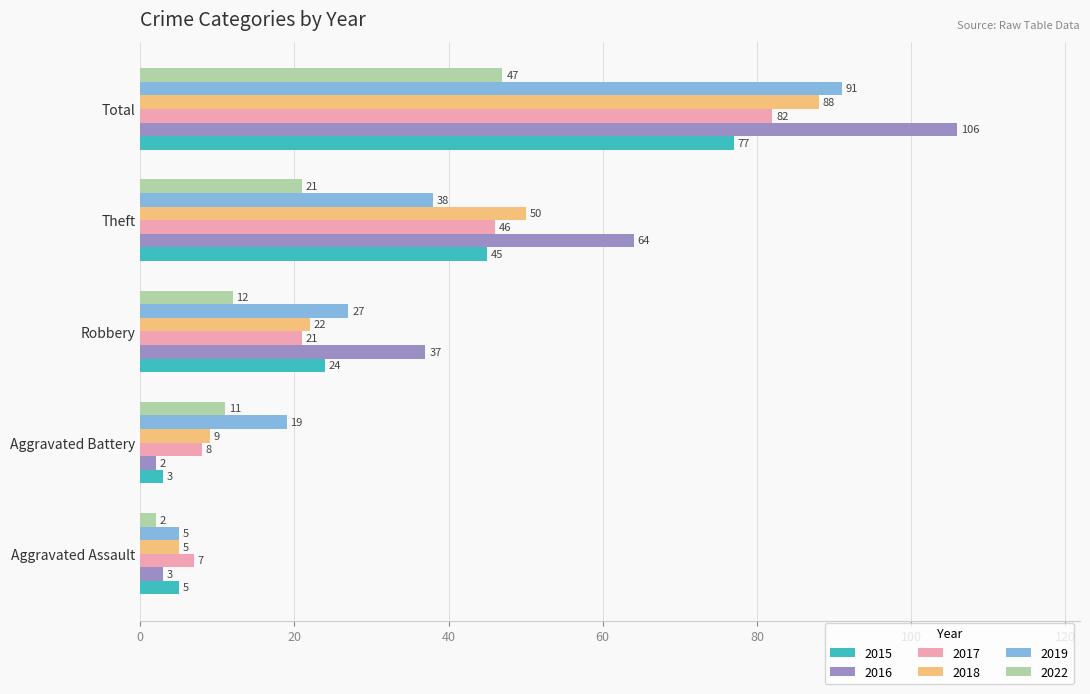

Which series has the widest spread of values?

2016